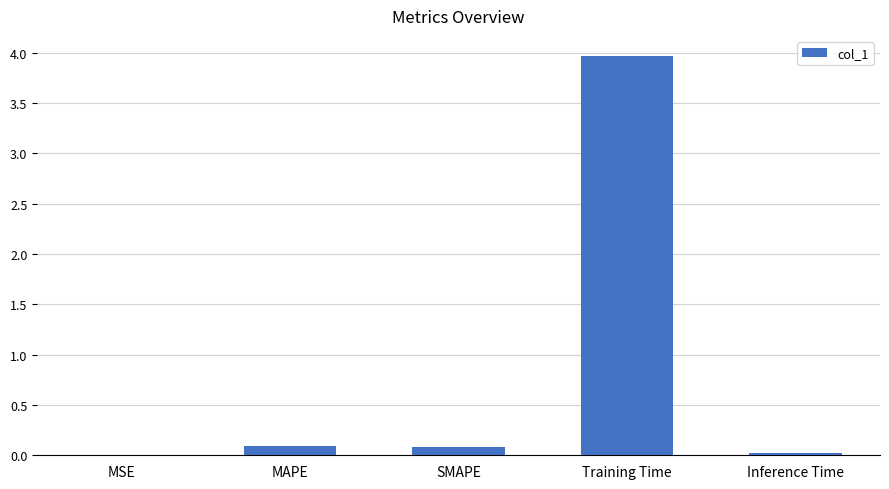

What is the sum of all values?

4.2